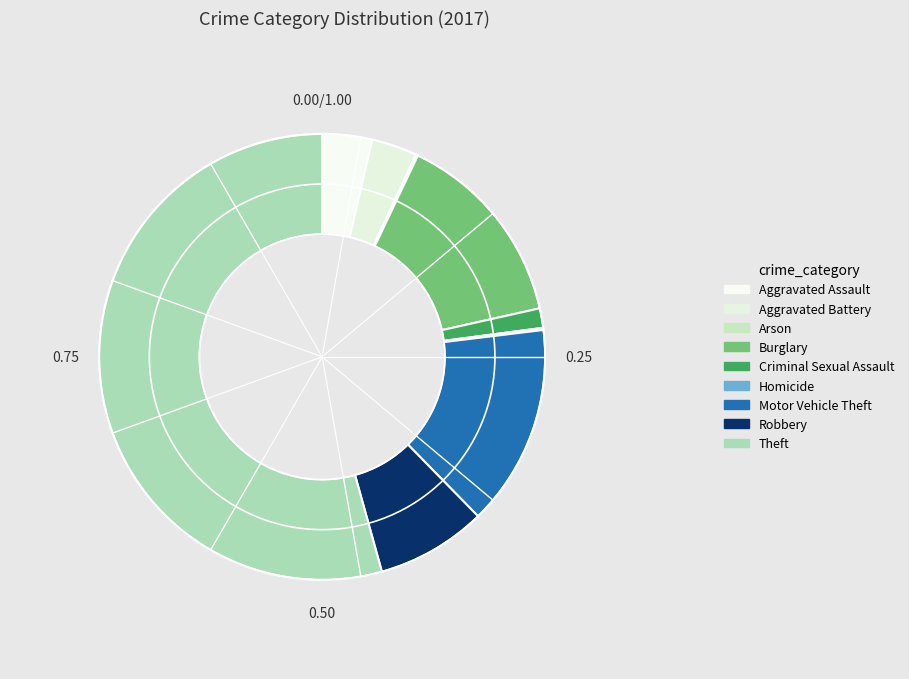

Which slice is the smallest?

Arson